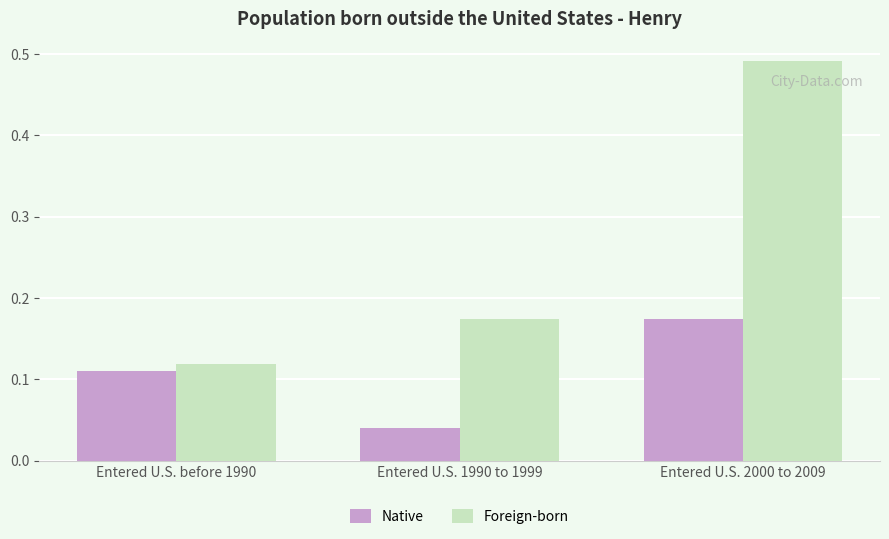

How many Foreign-born values are between 0 and 1?

3